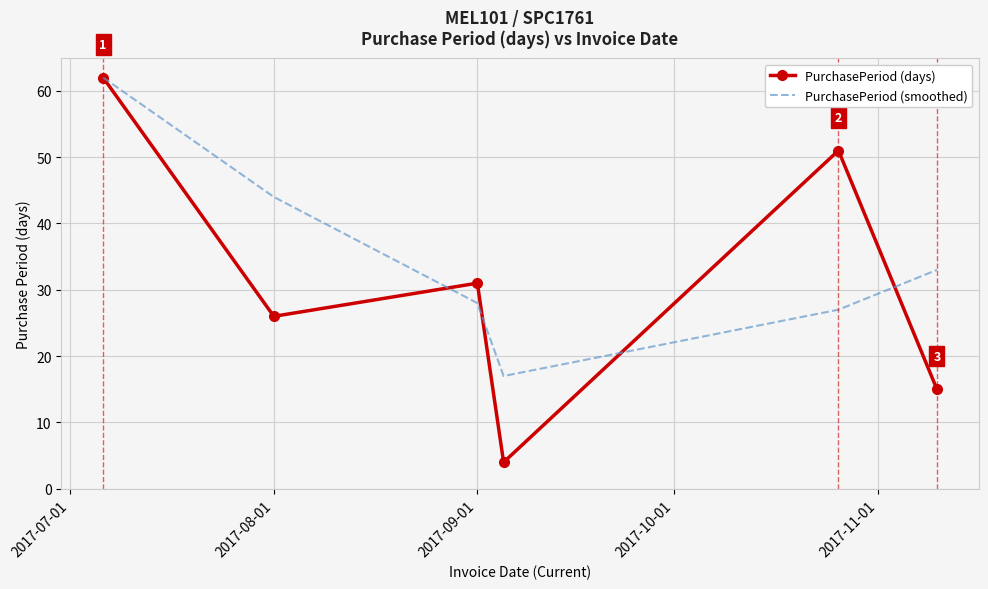

Which series has the widest spread of values?

PurchasePeriod (days)